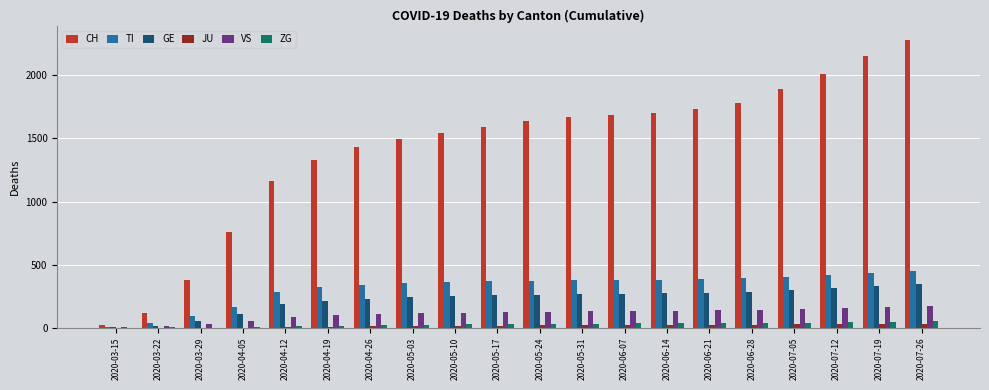

Does the chart contain stacked bars?

No